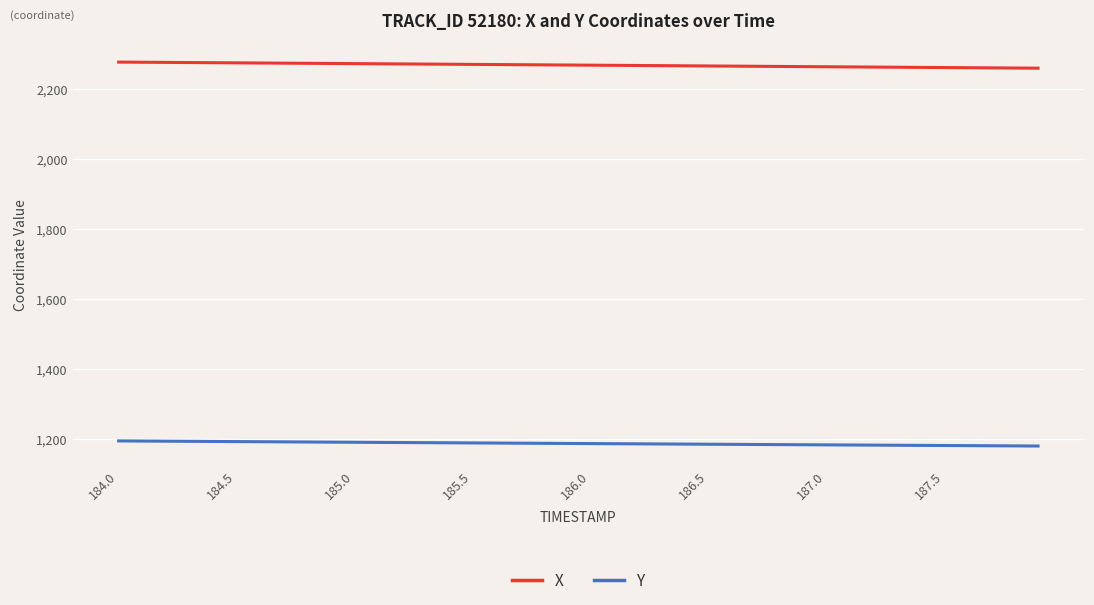

List the series in order of their peak value, highest first.

X, Y